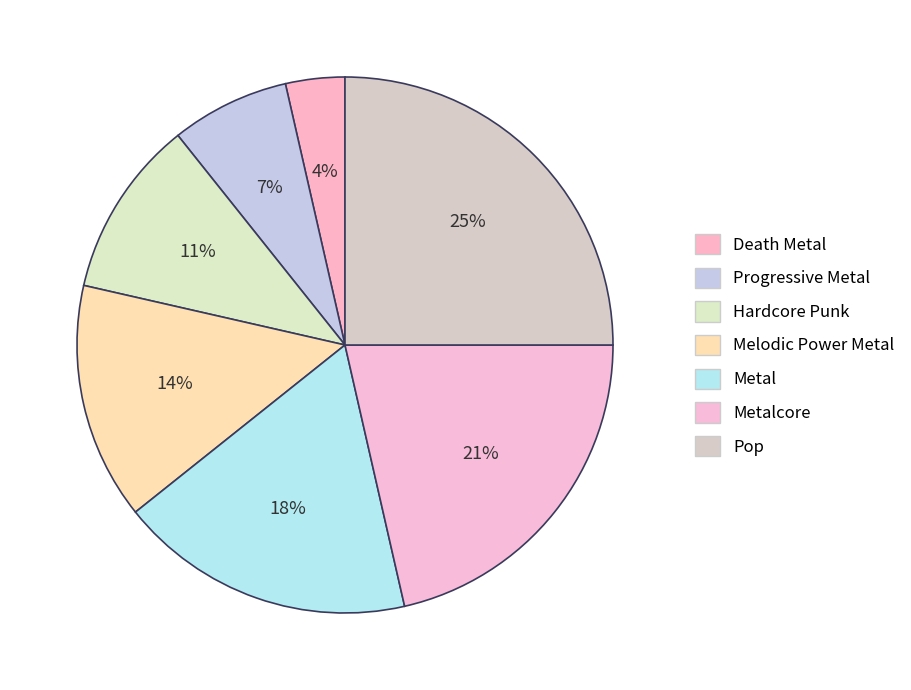

Count the number of slices in the pie.

7